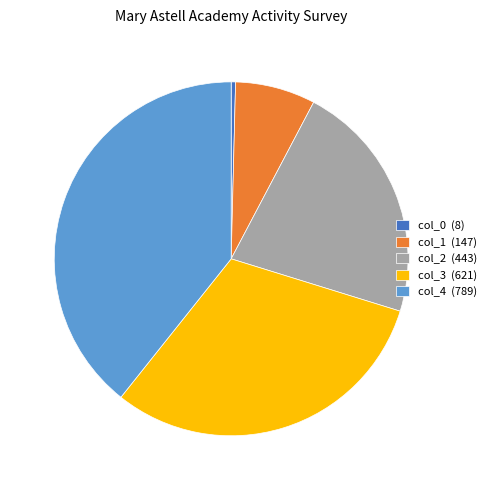

Which slice is the smallest?

col_0